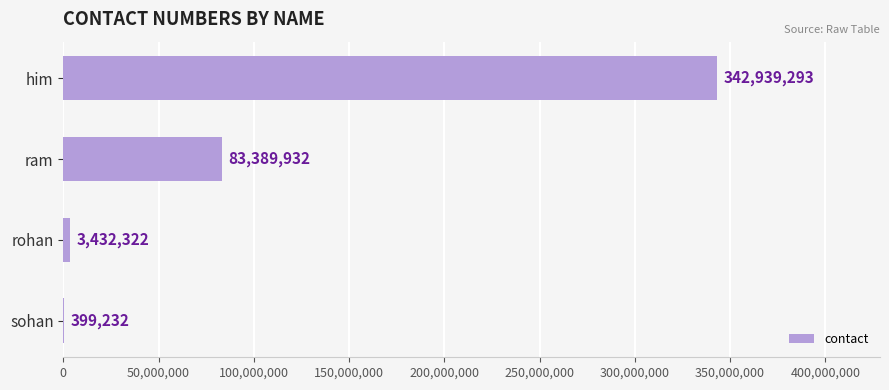

The chart shows a value of 342939293 at him. True or false?

True